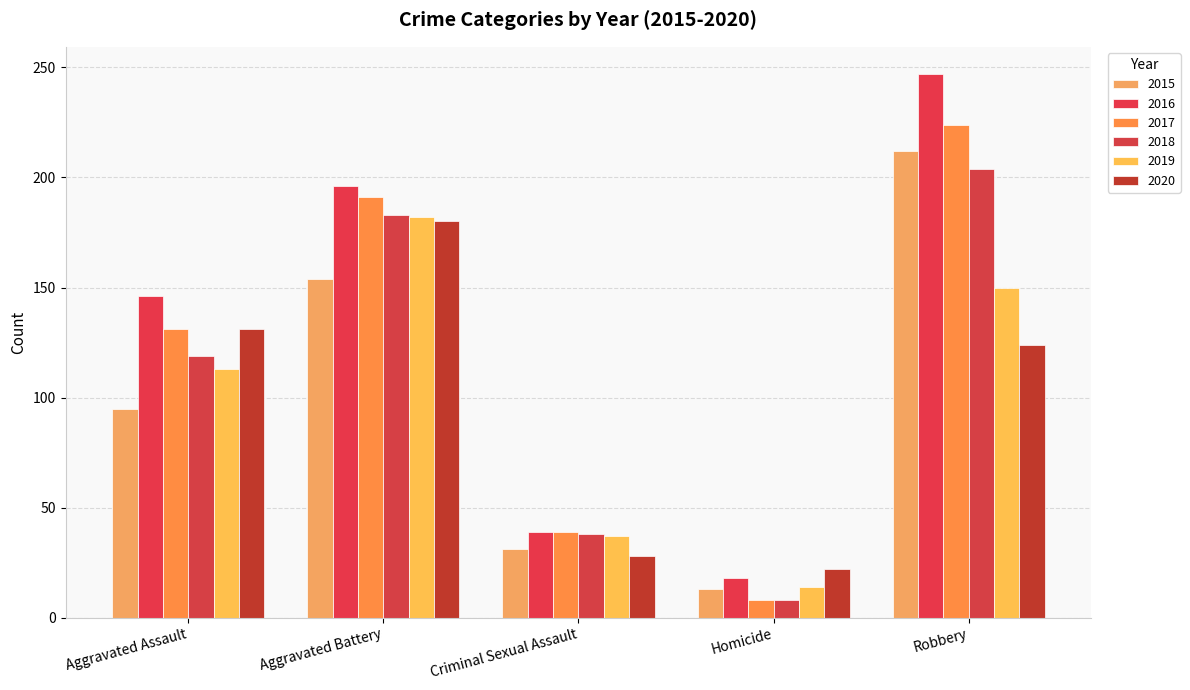

What is the difference between the maximum and minimum values in the 2020 series?

158